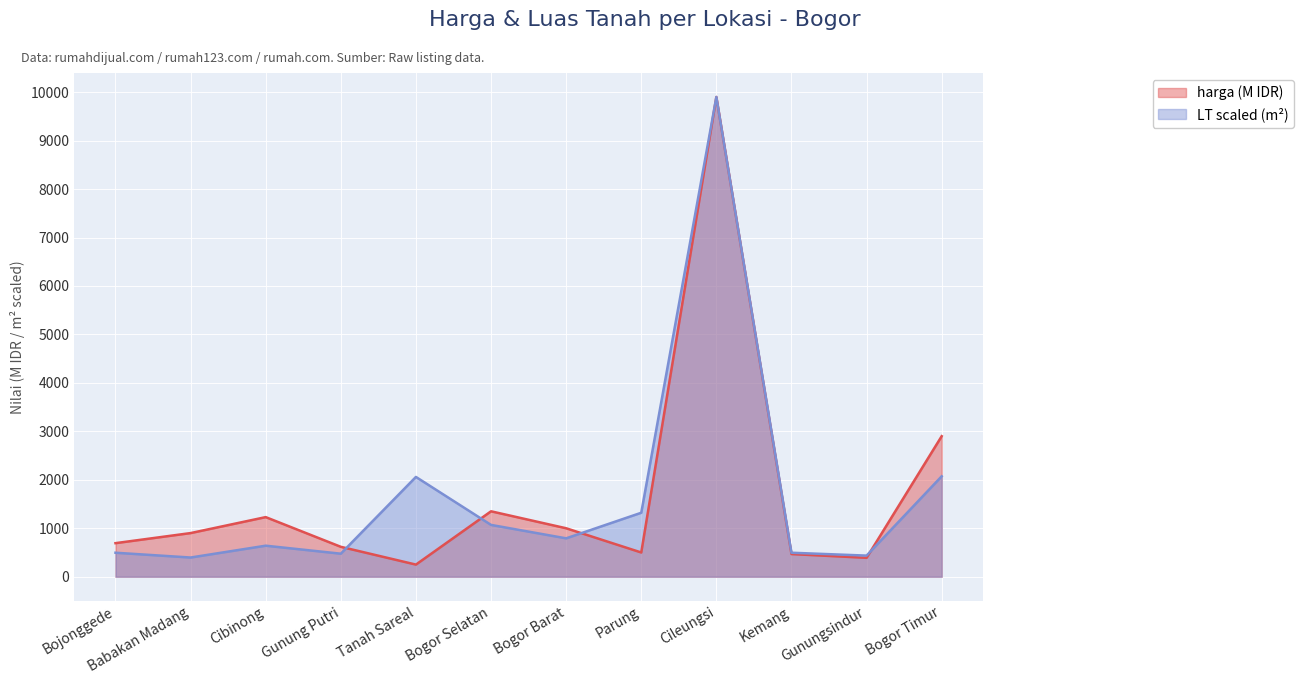

Is it true that LT (m²) equals 1069.2 at Bogor Selatan?

True